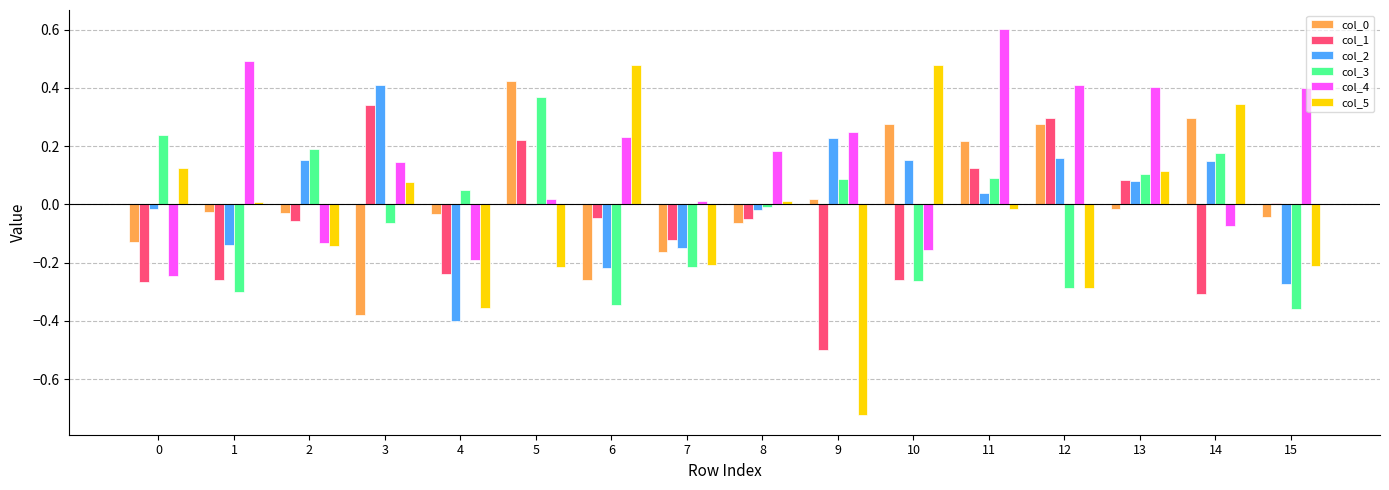

True or false: col_5 has a value of -0.2 at 7.

True